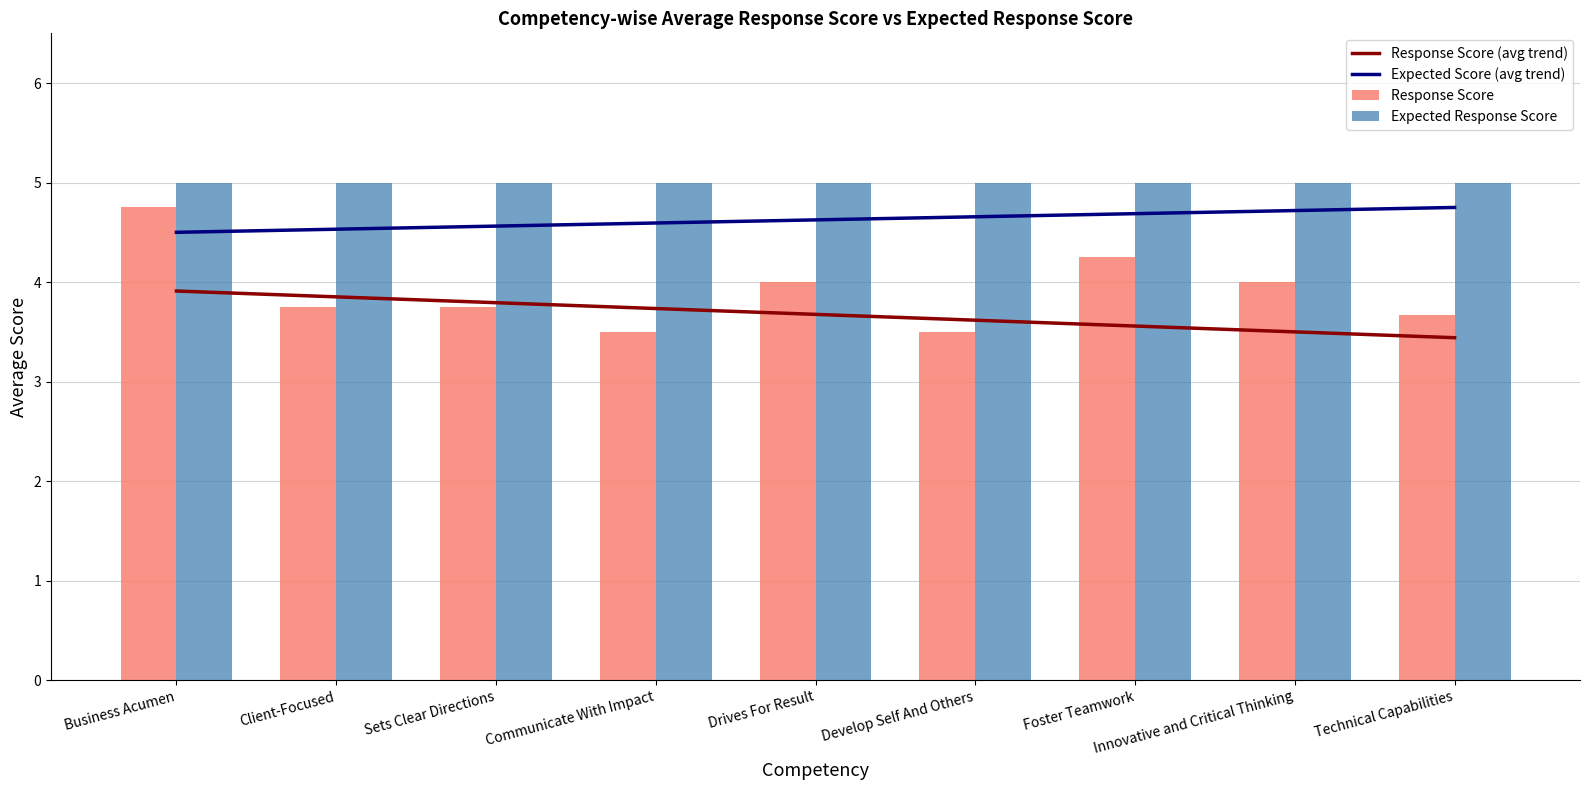

What is the label of the 6th bar from the left?

Develop Self And Others